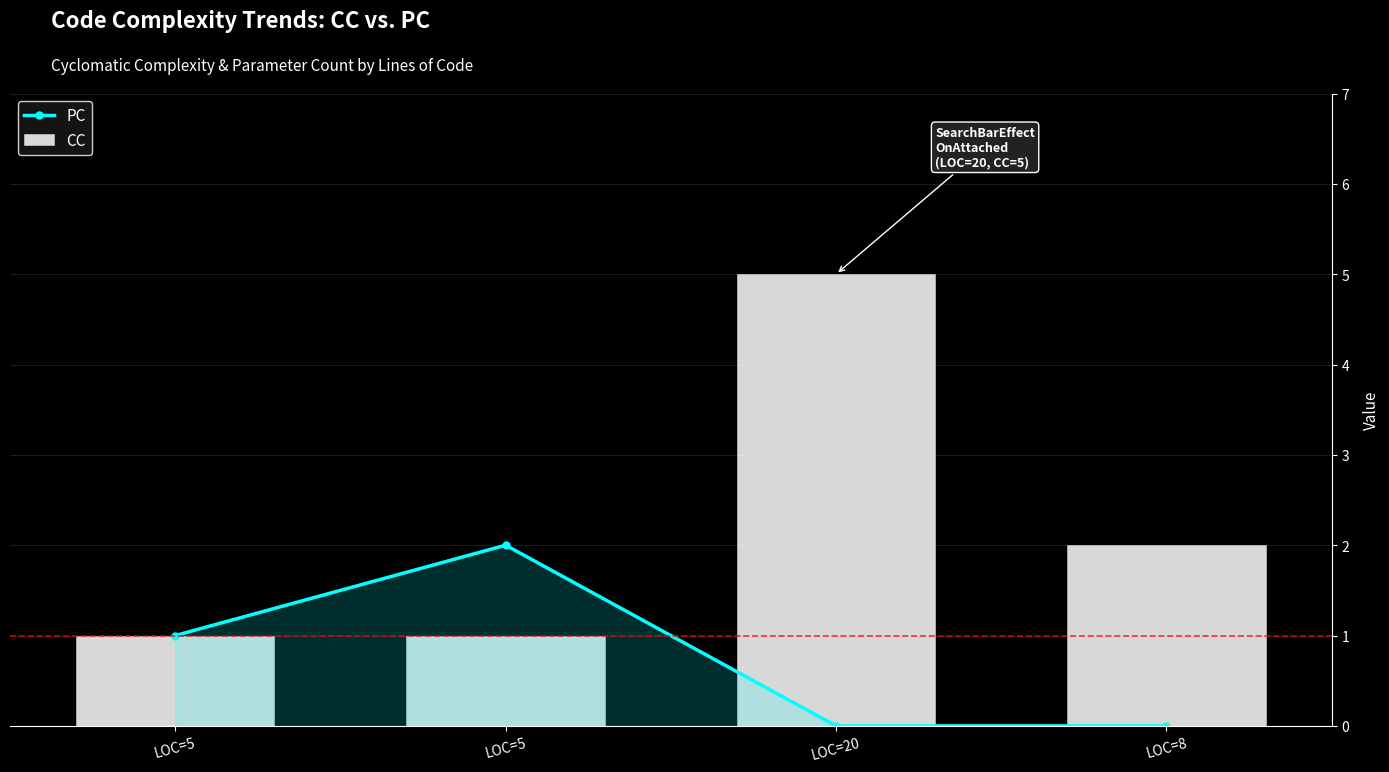

Reading left to right, what are all the values shown in this chart?

PC: LOC=5=1	LOC=5=2	LOC=20=0	LOC=8=0
CC: LOC=5=1	LOC=5=1	LOC=20=5	LOC=8=2